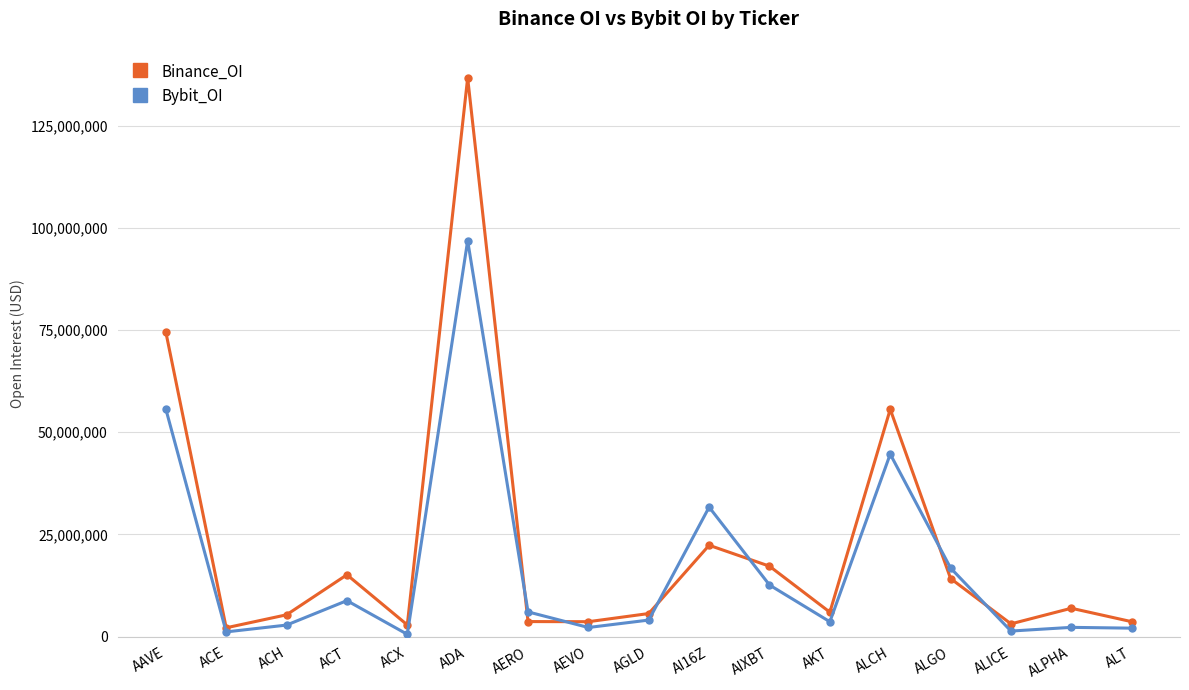

Which series has the largest total across all categories?

Binance_OI